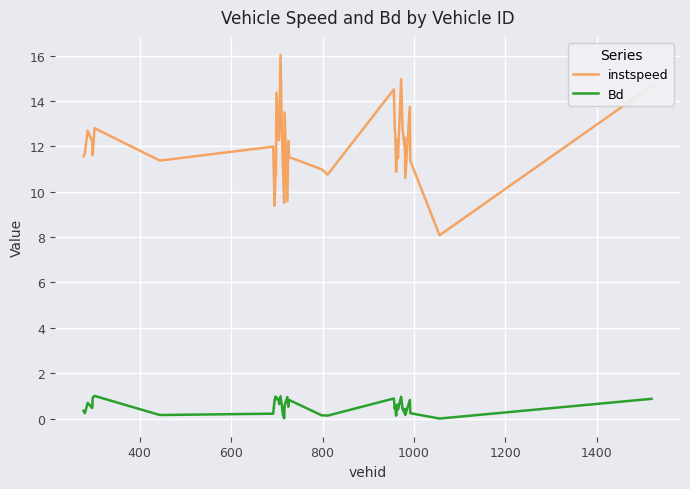

What is the maximum value shown in the chart?

16.0